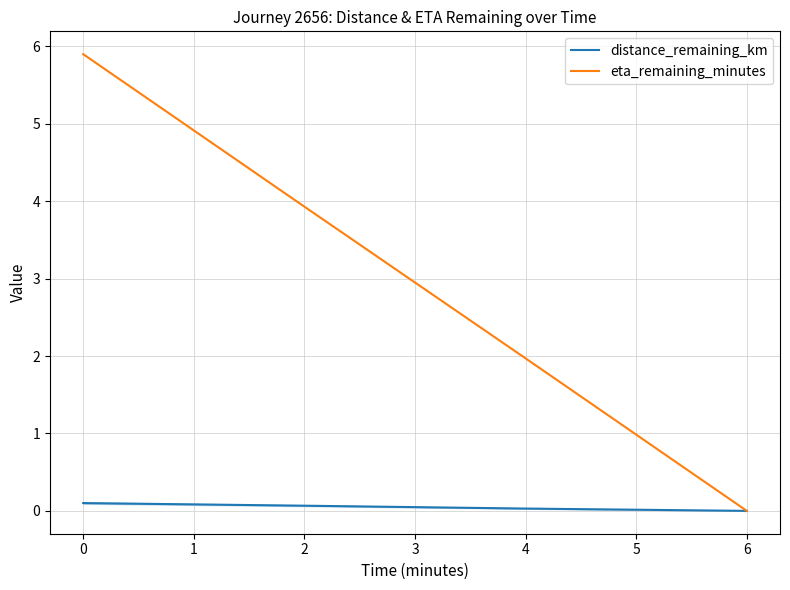

What are all the series names shown in the legend?

distance_remaining_km, eta_remaining_minutes